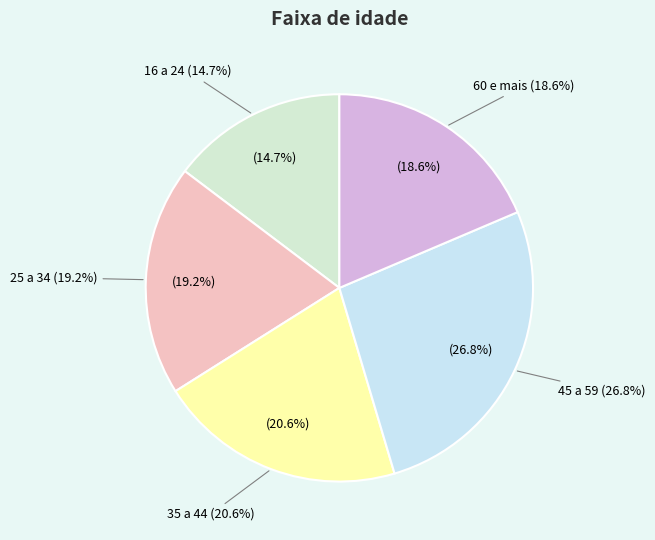

How many segments does this pie chart have?

5